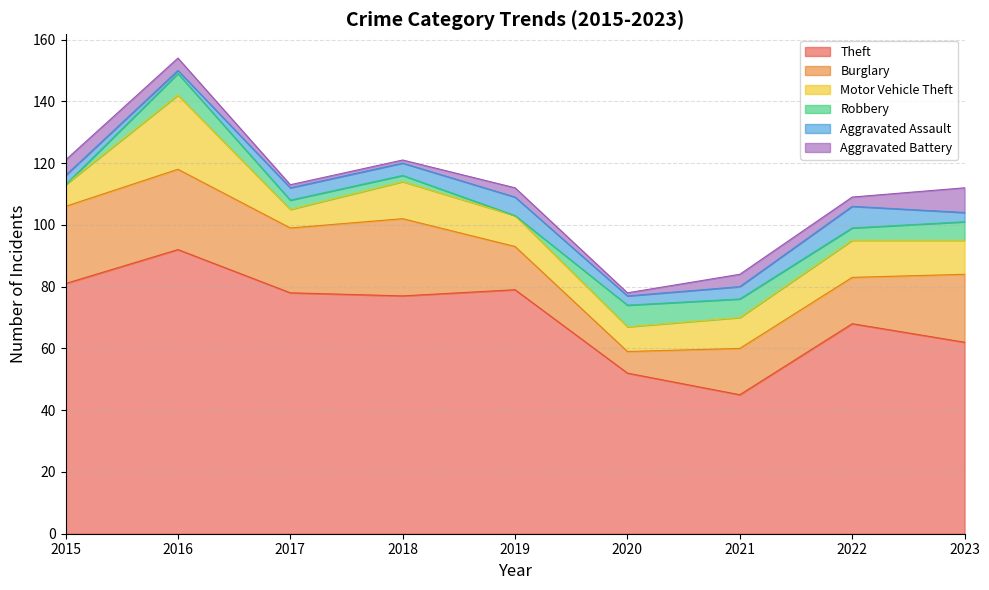

At which label does Theft reach its peak?

2016